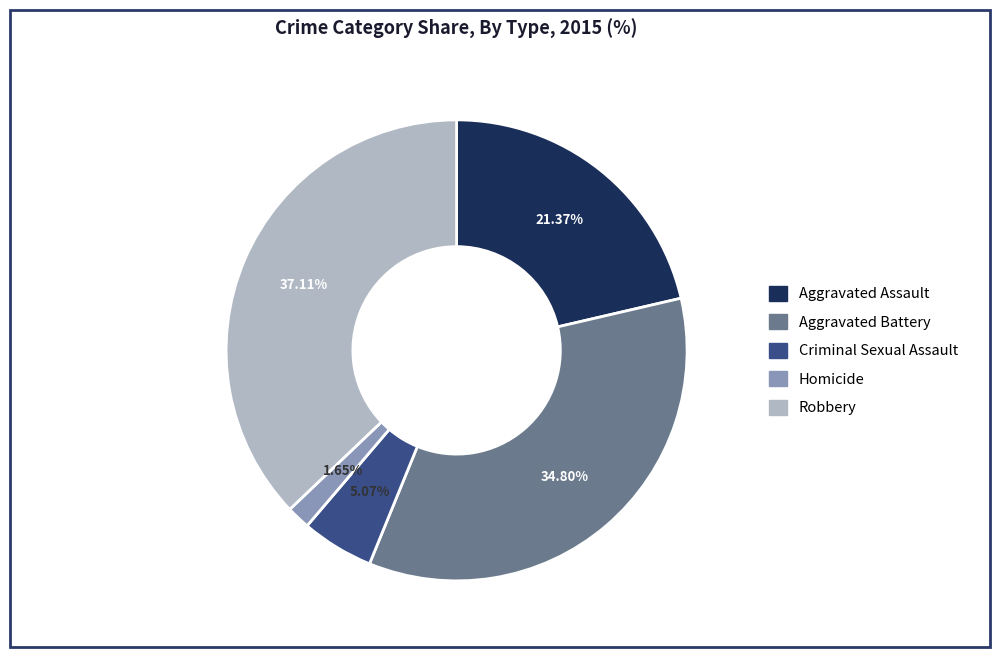

True or false: Aggravated Assault accounts for 28% of the total.

False